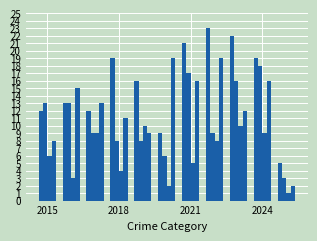

Count the number of categories in the chart.

11